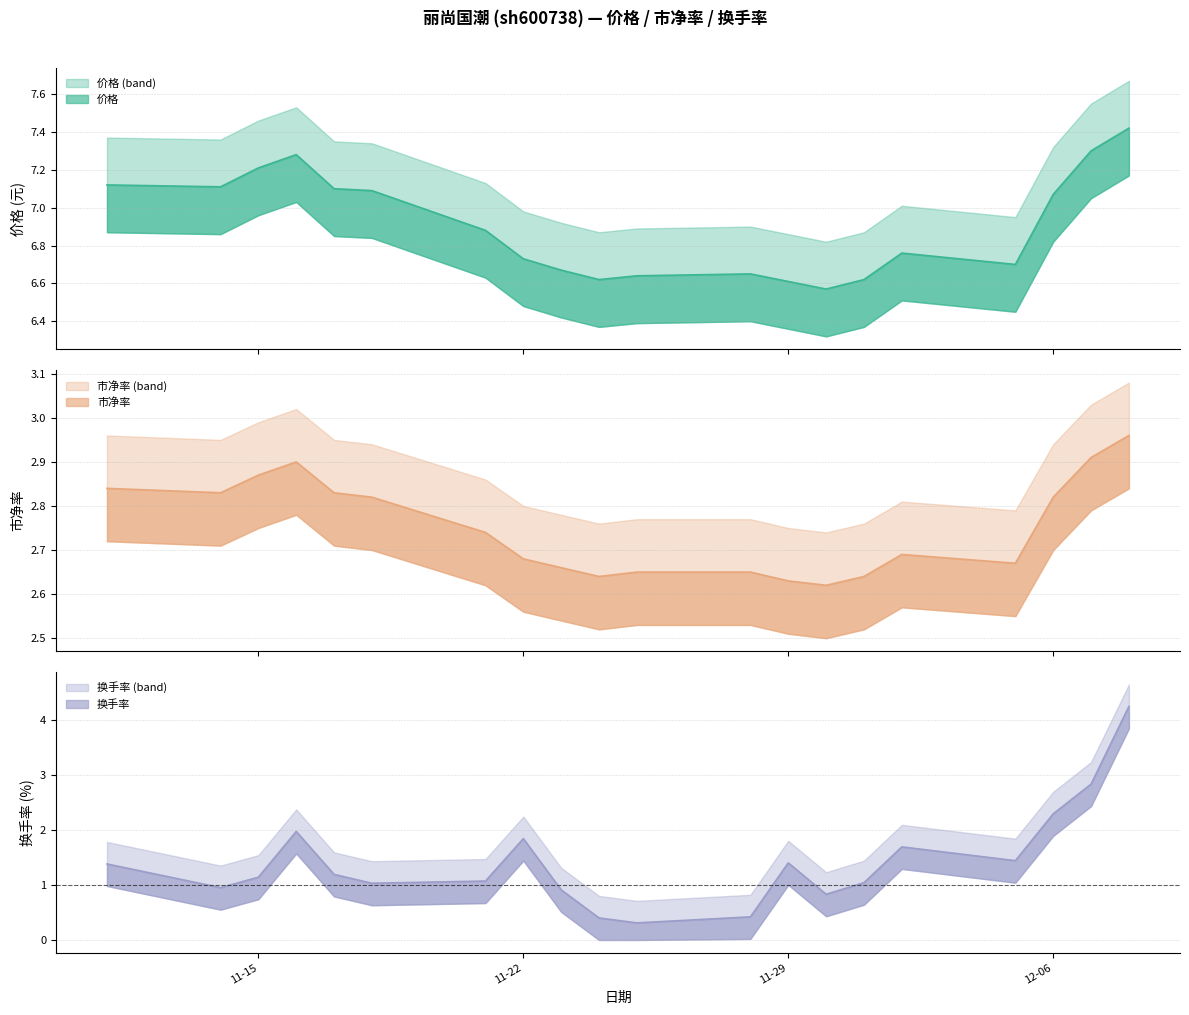

Which series has the widest spread of values?

换手率